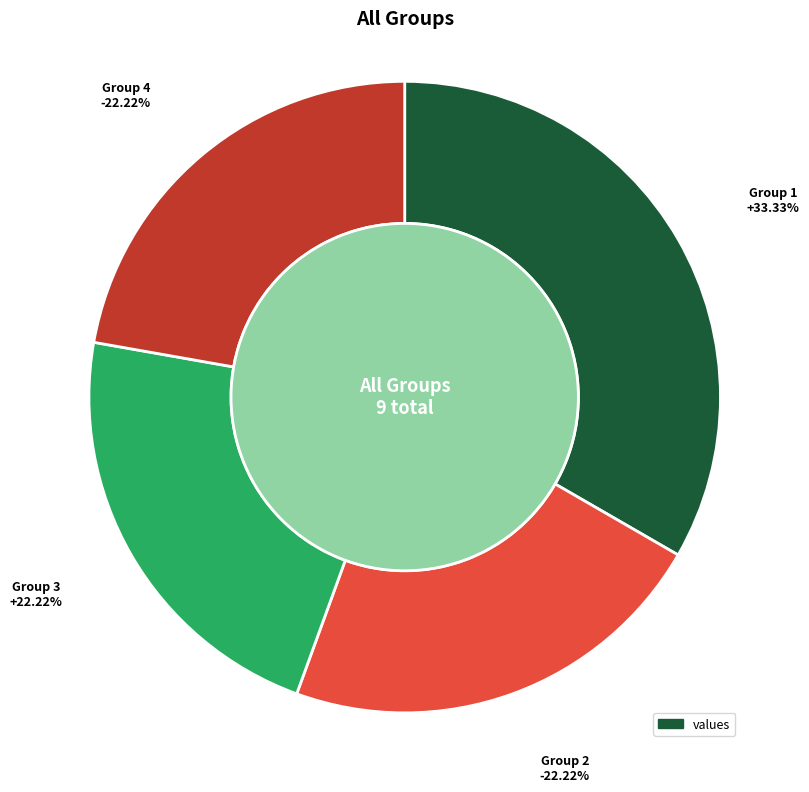

Is it true that 4 is 8% of the pie?

False